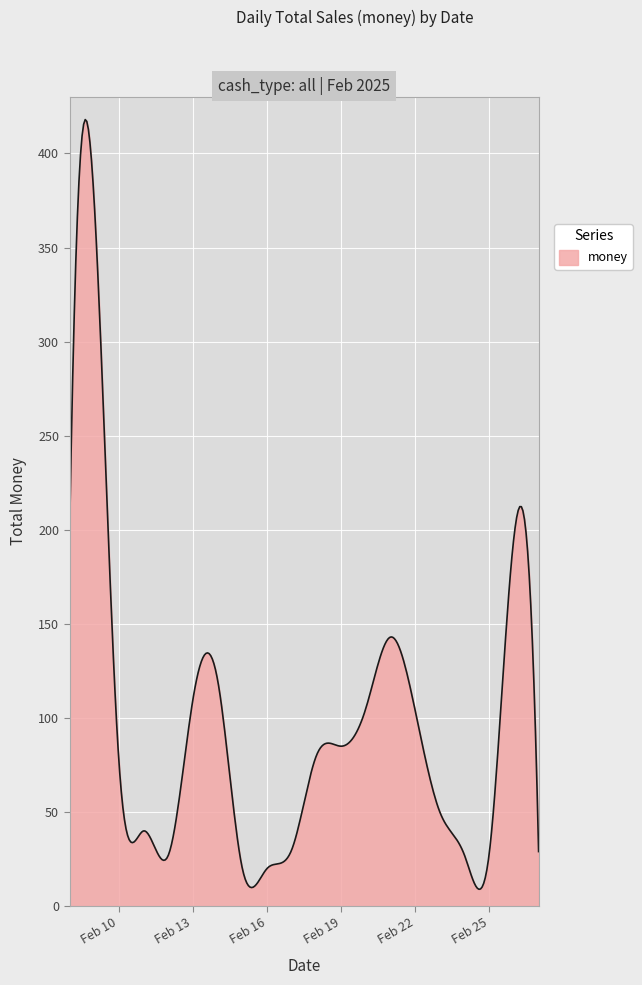

What is the difference between the maximum and minimum values?

409.0